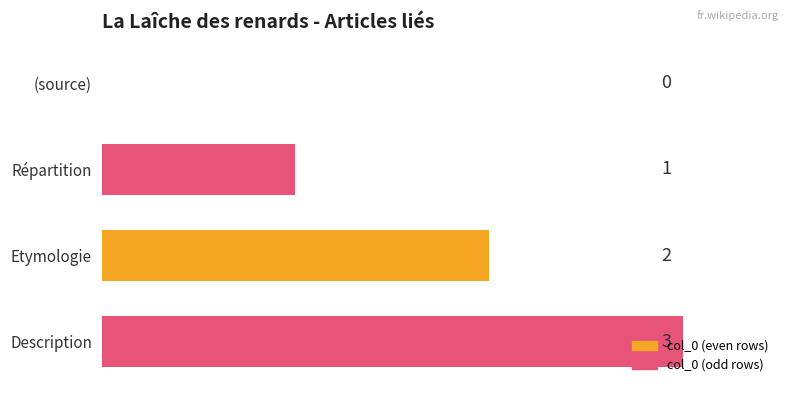

Does the chart contain stacked bars?

No